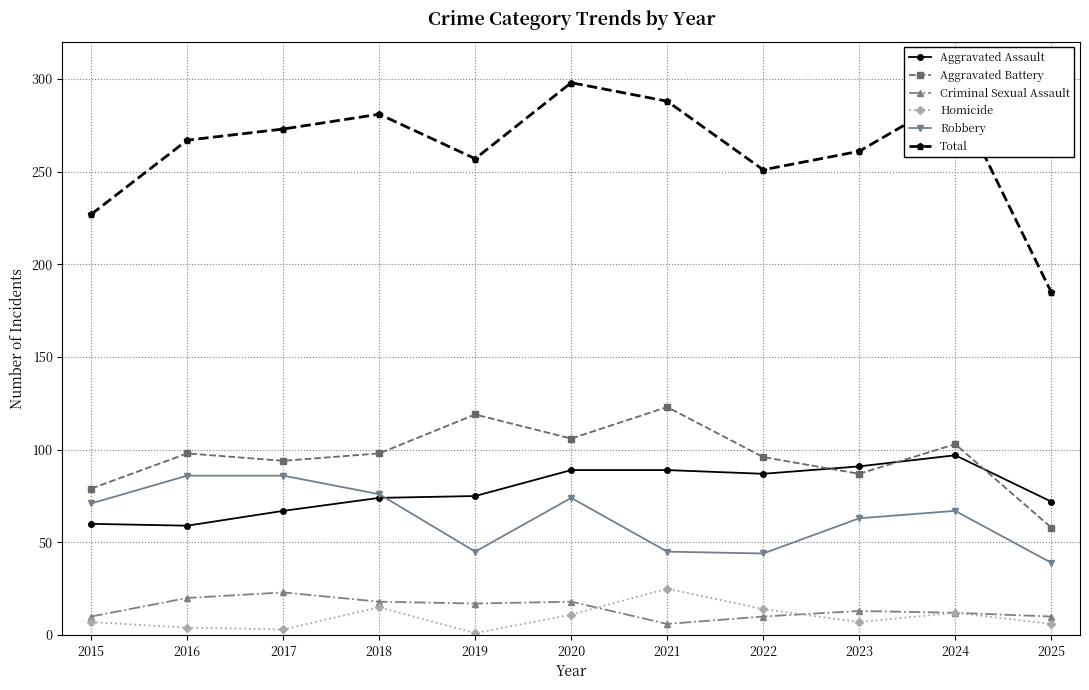

At which category does the chart reach its peak across all series?

2020